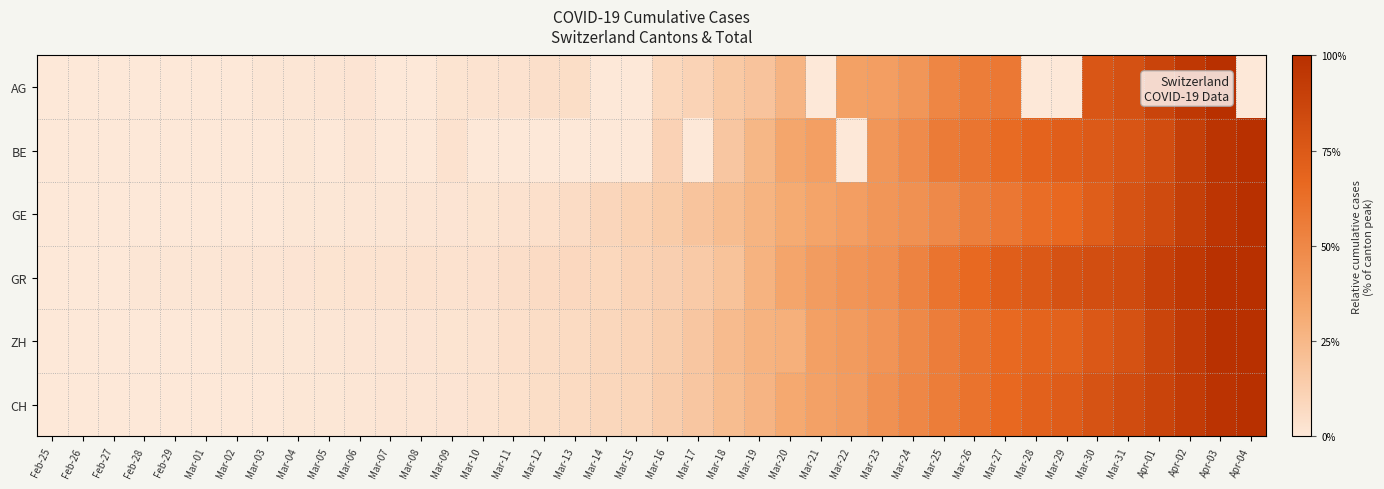

Between Mar-11 and Mar-22, which series saw the biggest shift?

GR